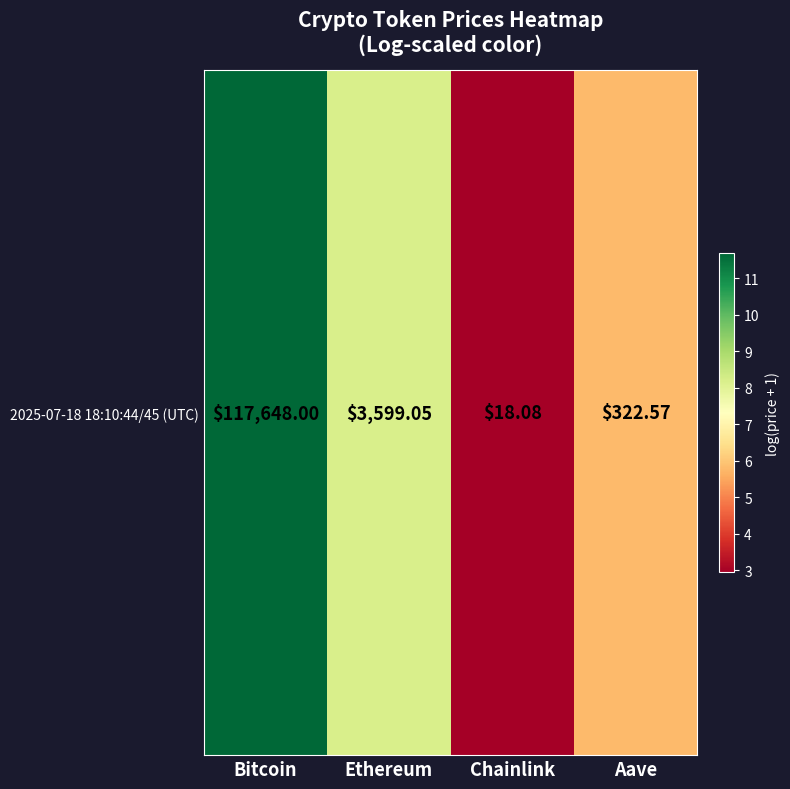

Is it true that the value at Aave is 9.3?

False